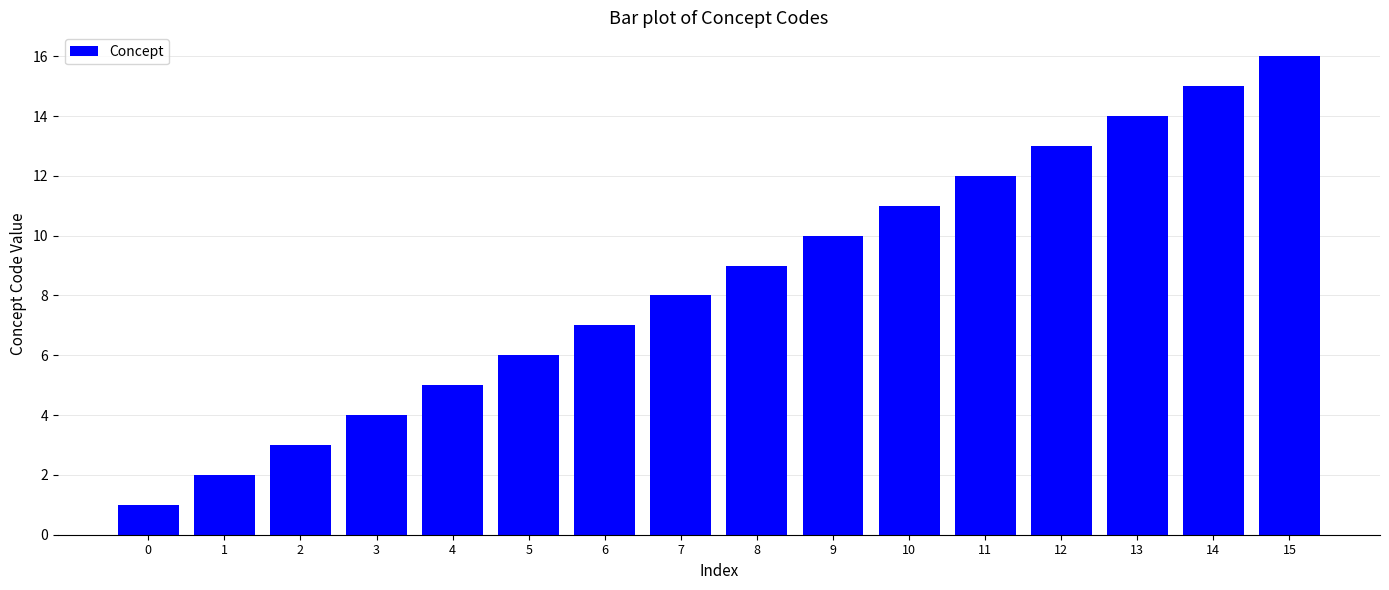

What is the approximate value at 8, to the nearest 5?

10